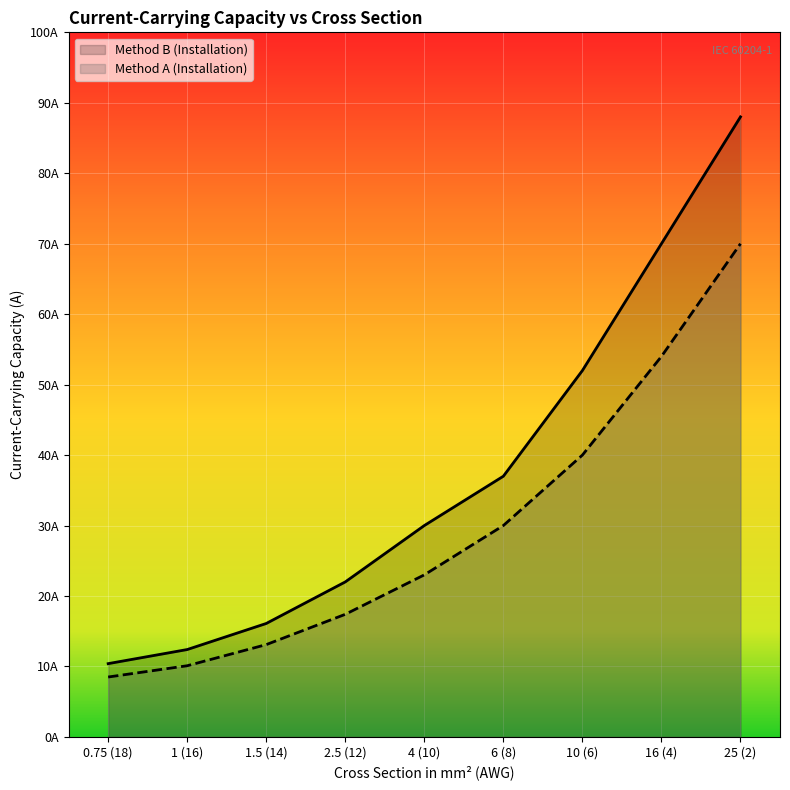

Rank the series by their maximum value, from highest to lowest.

Method B (Installation), Method A (Installation)